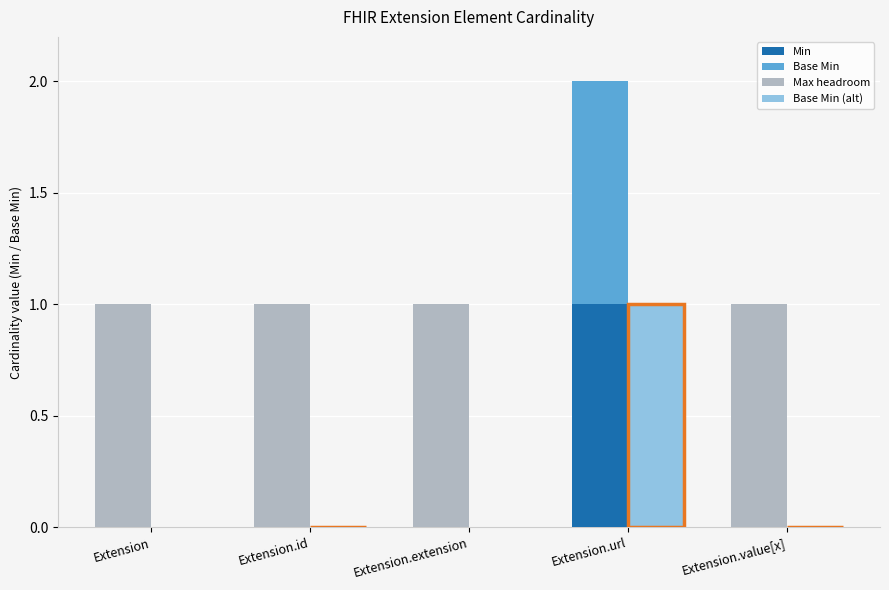

Is it true that Base Min equals 0 at Extension.value[x]?

True